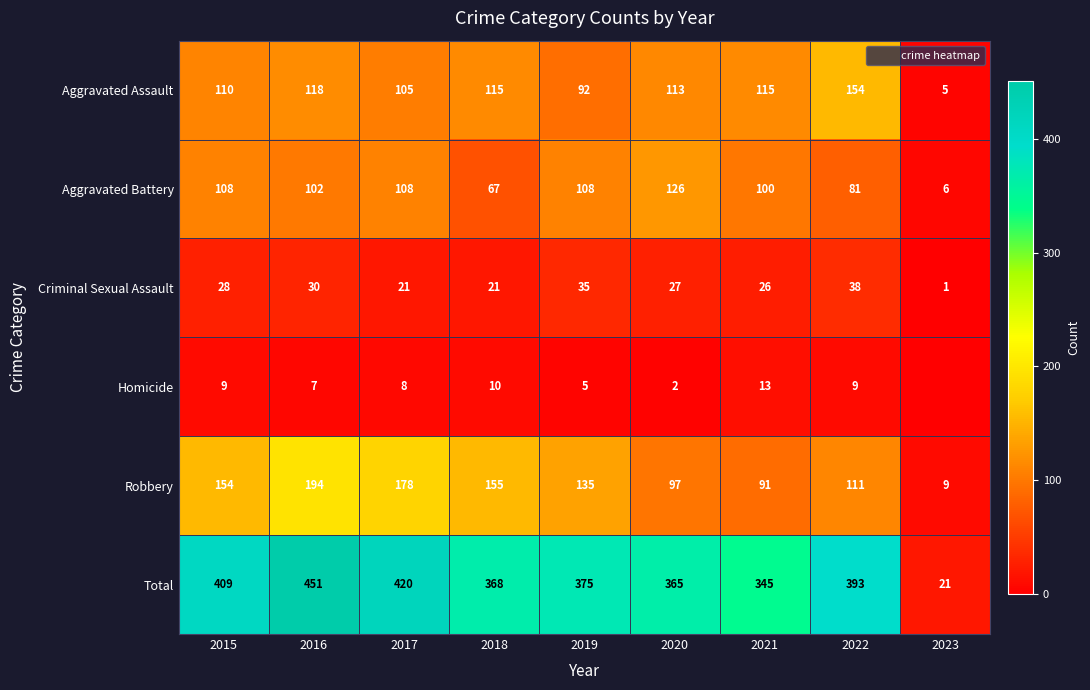

How many values in the Total series are below 375?

4